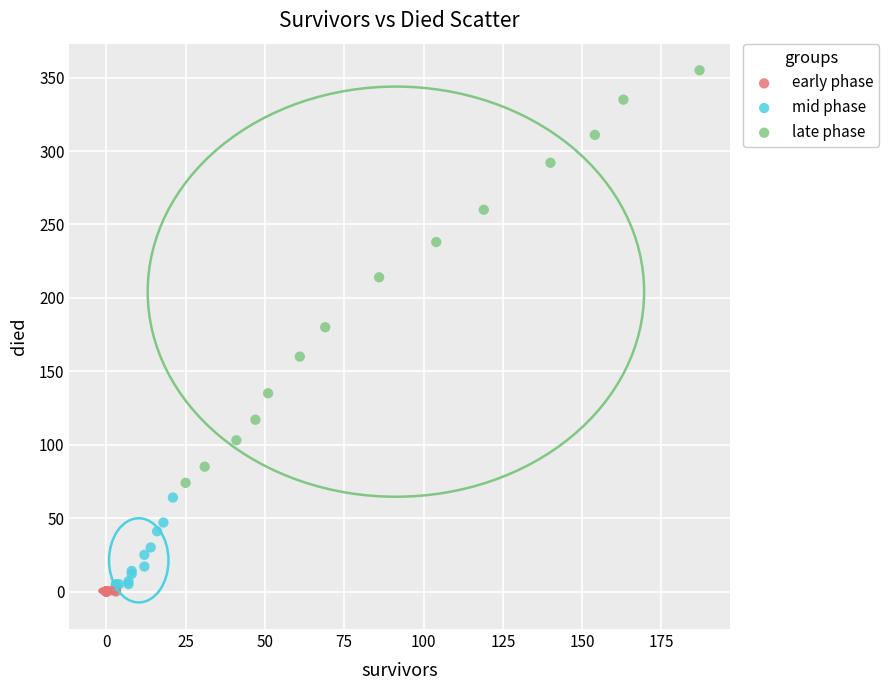

Which series reaches the minimum Y coordinate?

early phase